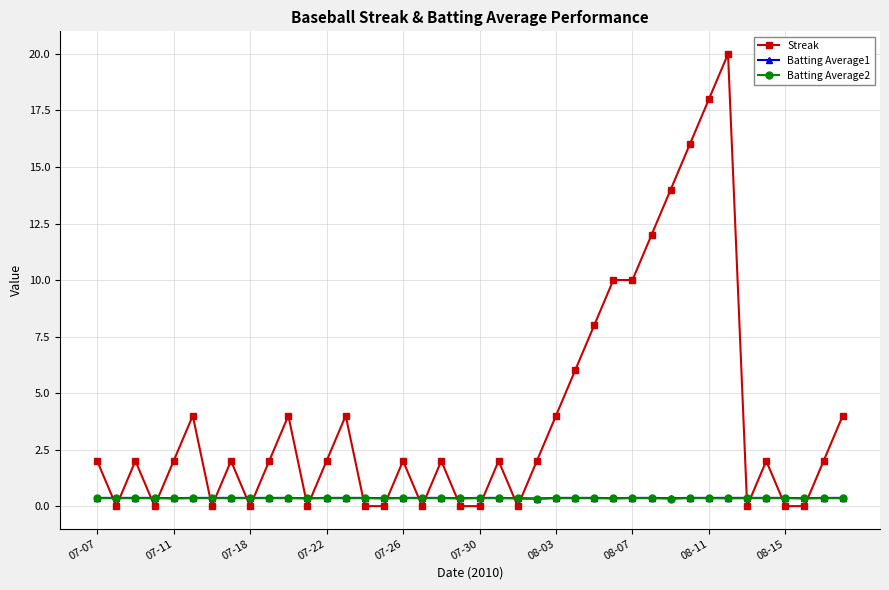

What is the value of the Batting Average2 point at the 26th from the left?

0.4